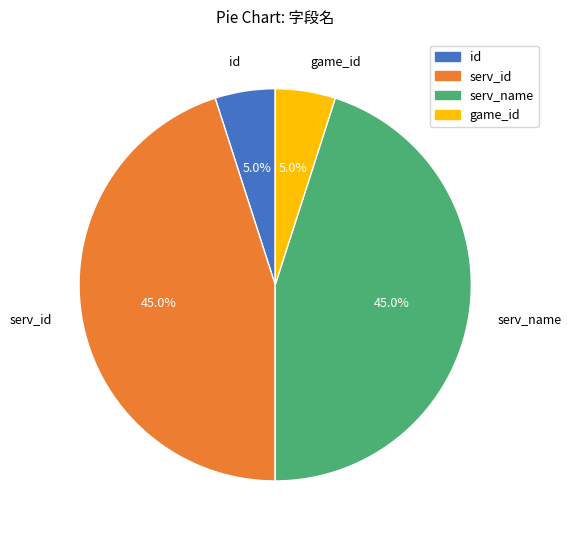

Between game_id and serv_name, which is larger?

serv_name